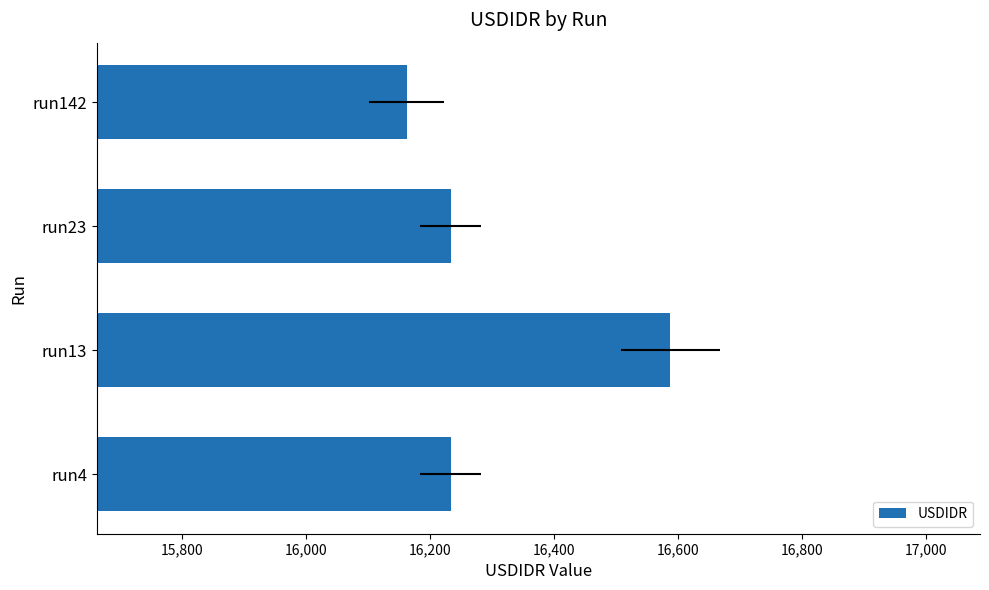

What is the average value?

16304